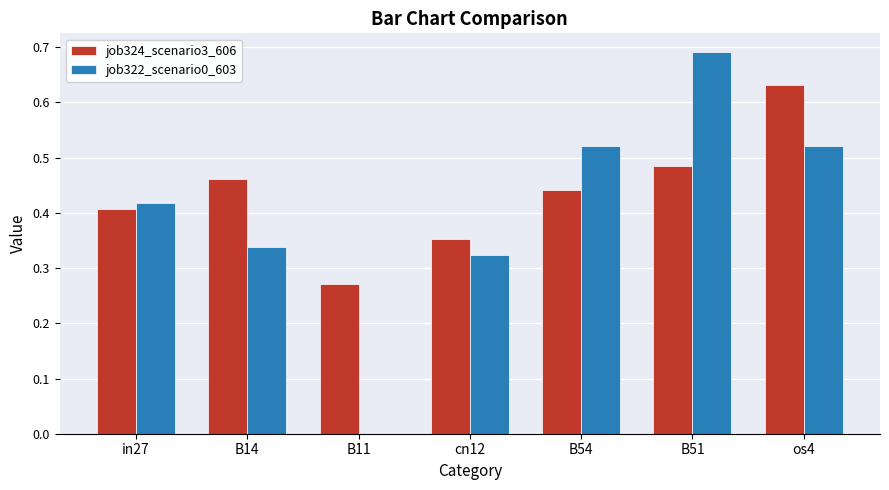

What is the sum of all job322_scenario0_603 values?

2.8